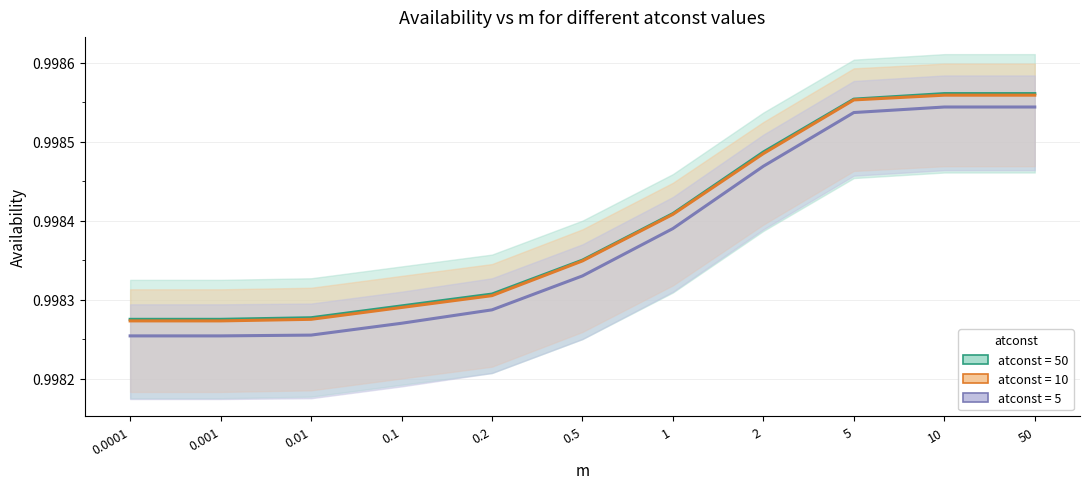

At which label does availability_5 reach its peak?

10